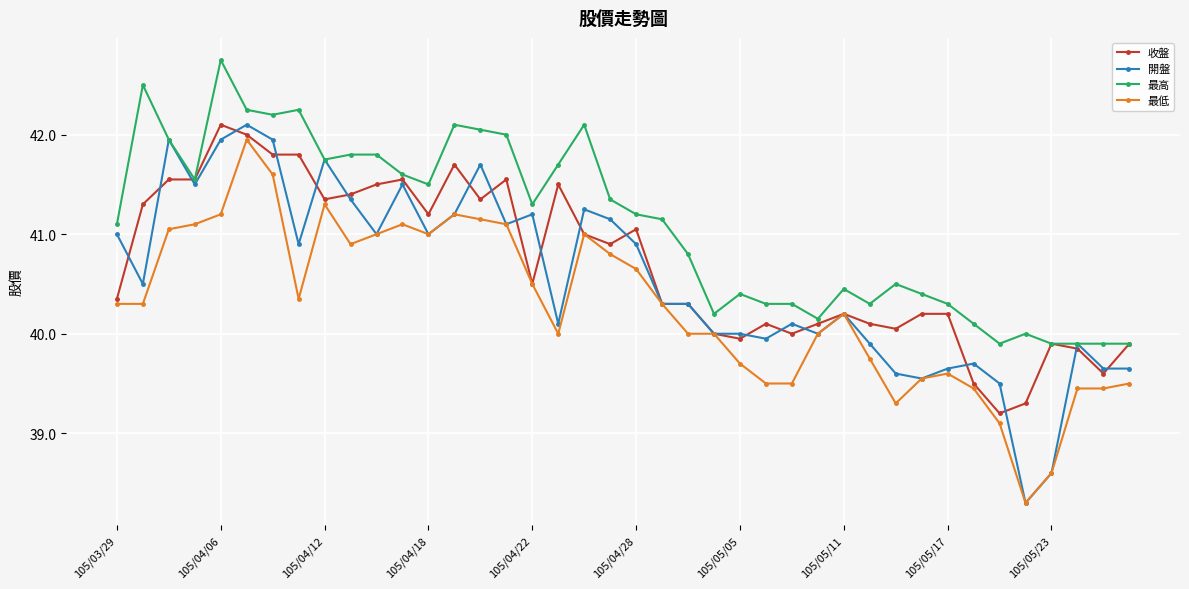

True or false: 開盤 has more than 2 points higher than both neighbors.

True